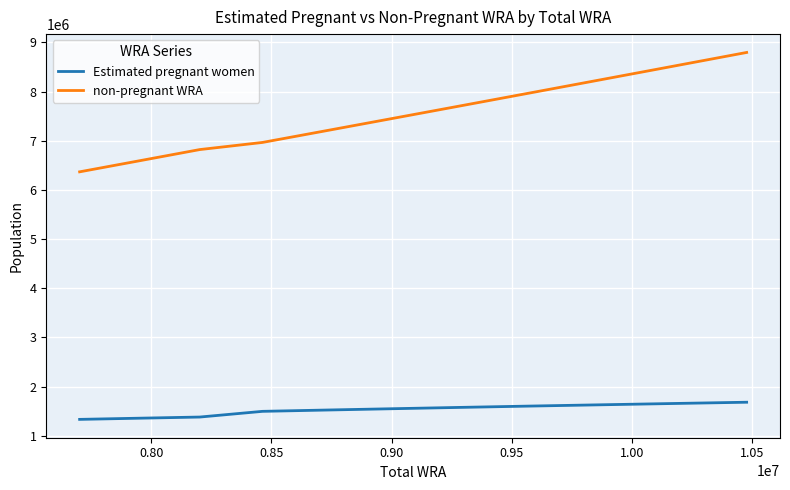

Does the chart have visible grid lines?

Yes